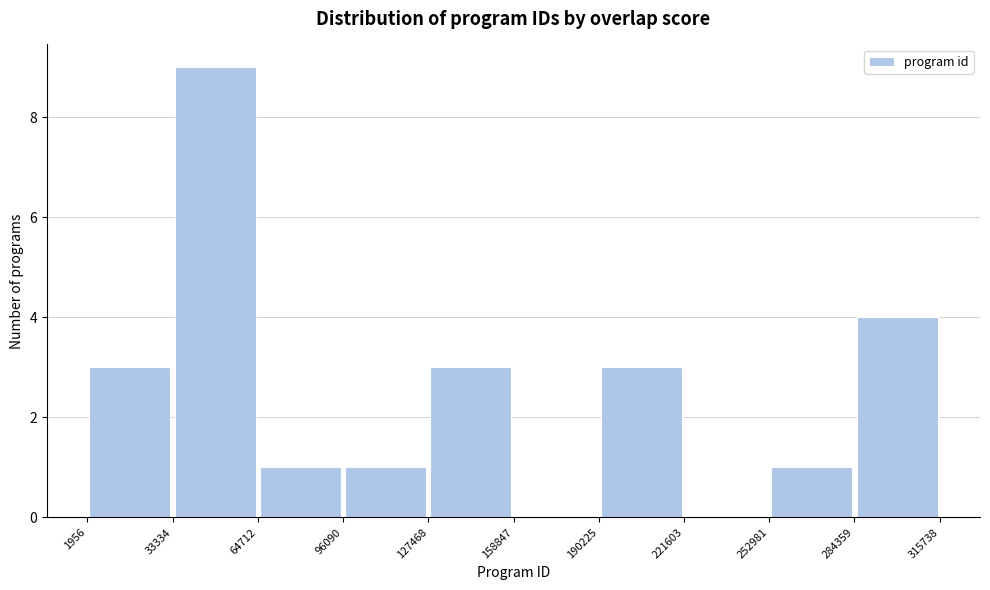

What is the height of the bar covering 64712 to 96090 on the x-axis? The values are not printed on the chart, so give them approximately, as read against the axis.

1